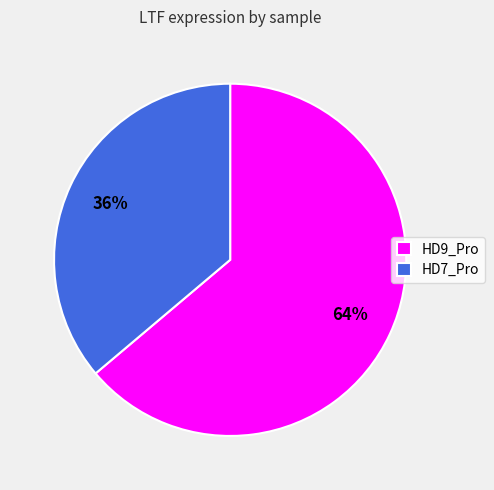

What is the smallest slice in the pie chart?

HD7_Pro